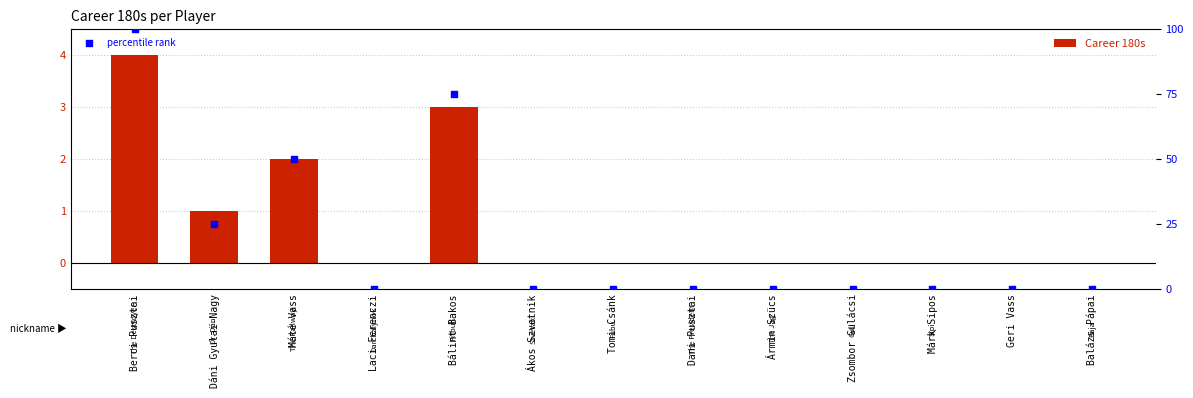

Which series has the largest total across all categories?

percentile rank